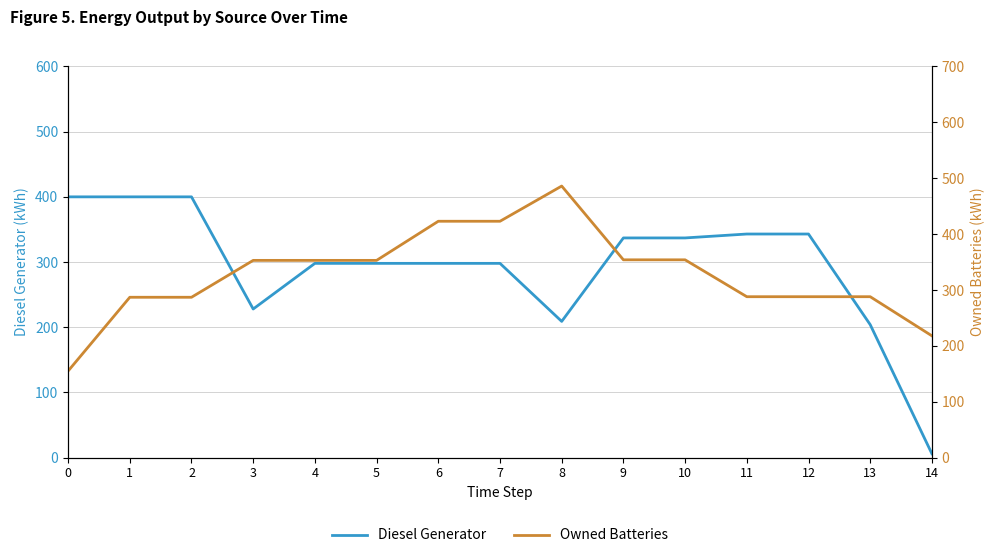

What is the average value of the Diesel Generator series?

293